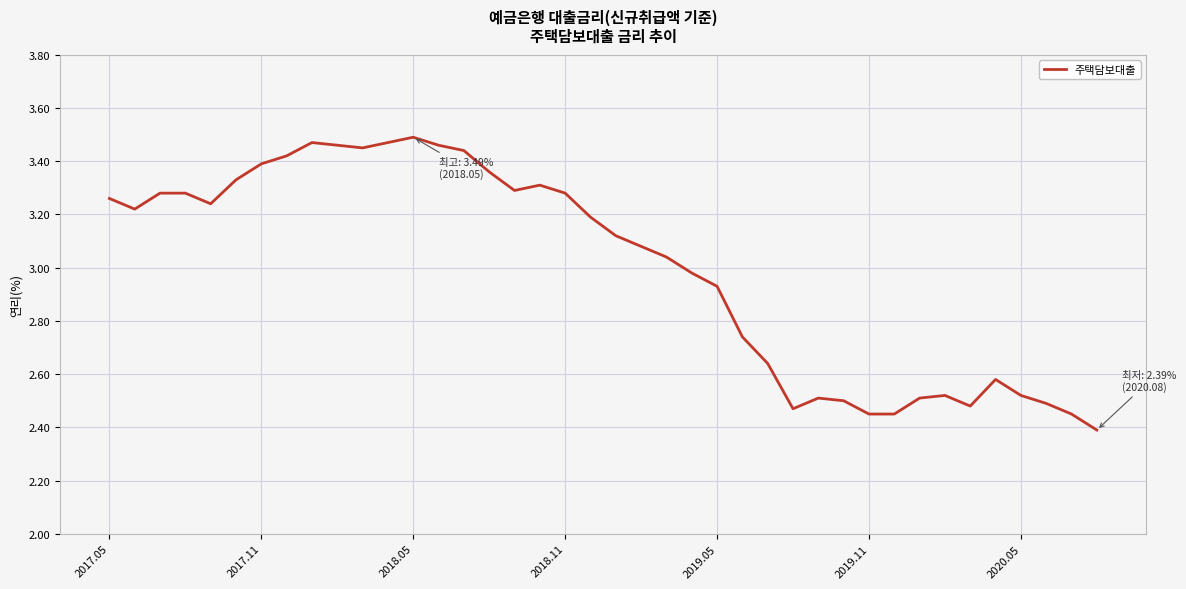

What is the difference between the maximum and minimum values?

1.1